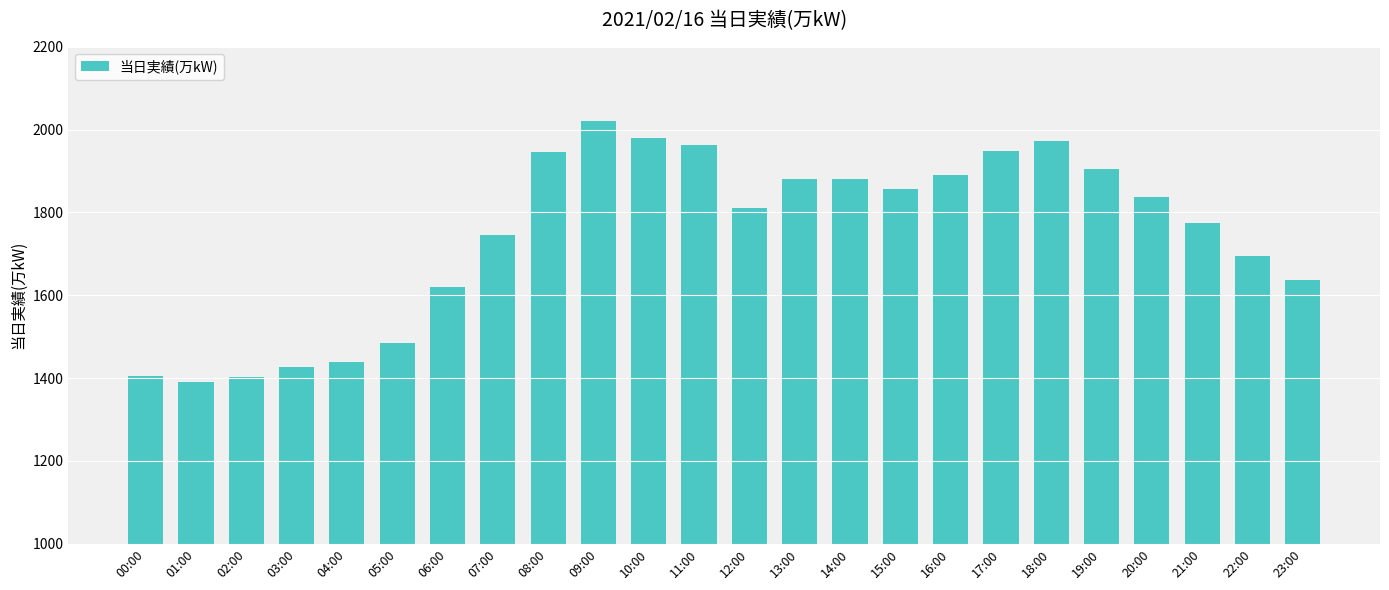

What value does the data have at 06:00, to the nearest 100?

1600